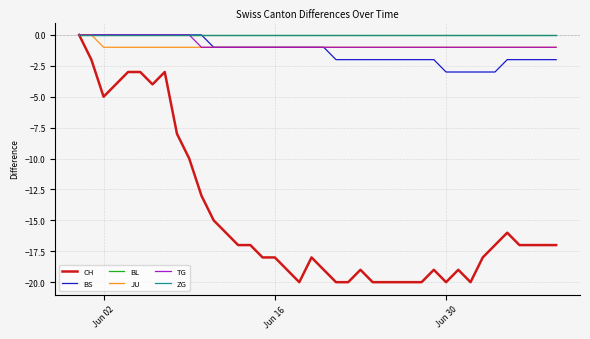

Which series has the widest spread of values?

CH